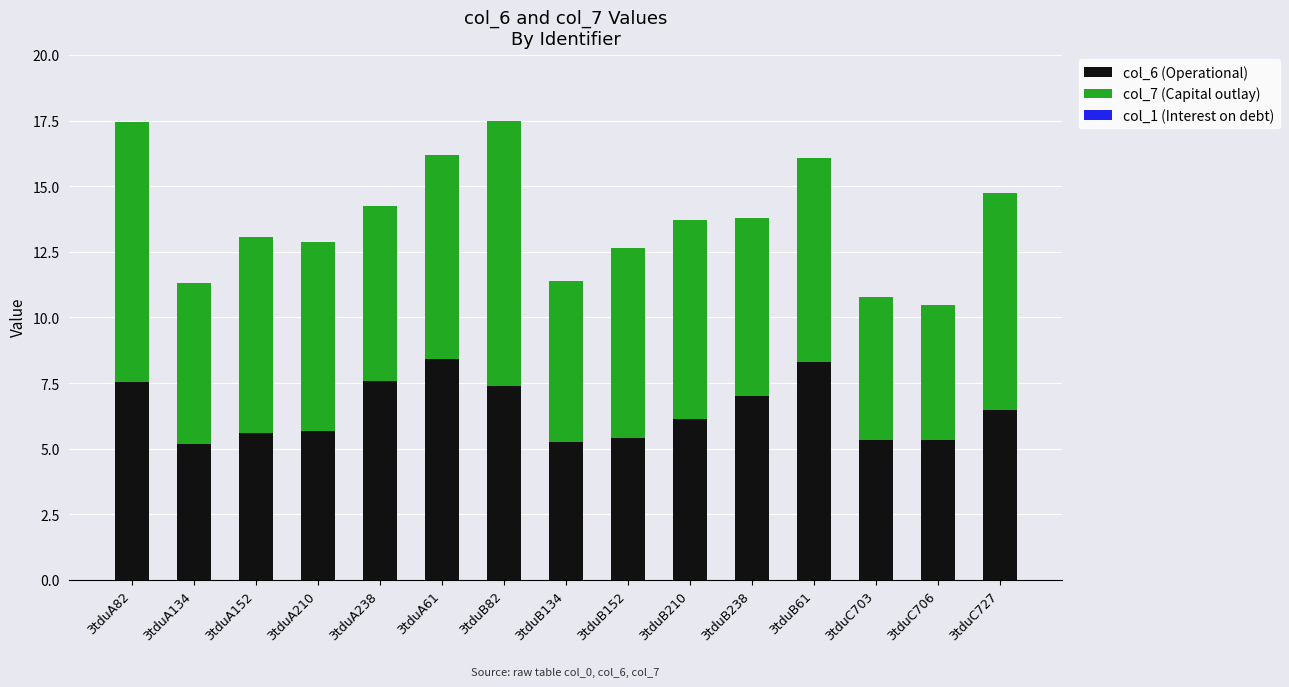

How many bars are there in total?

15